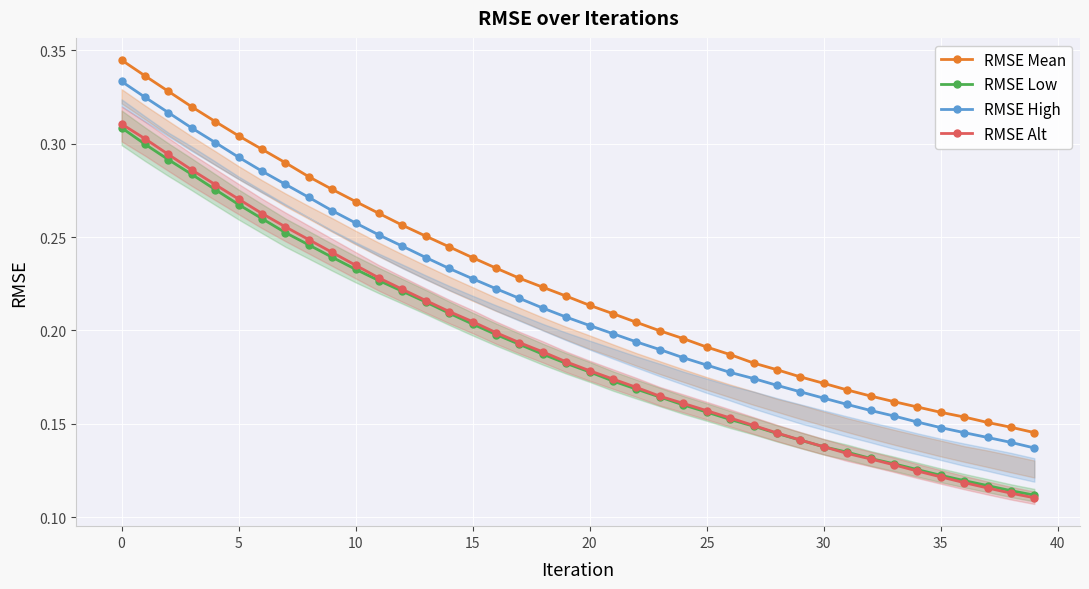

Which category has the lowest value across all series?

39